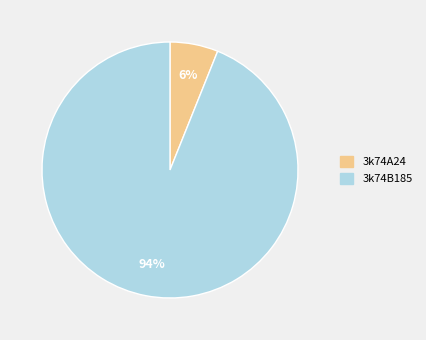

What percentage is the 3k74A24 slice, to the nearest percent?

6%